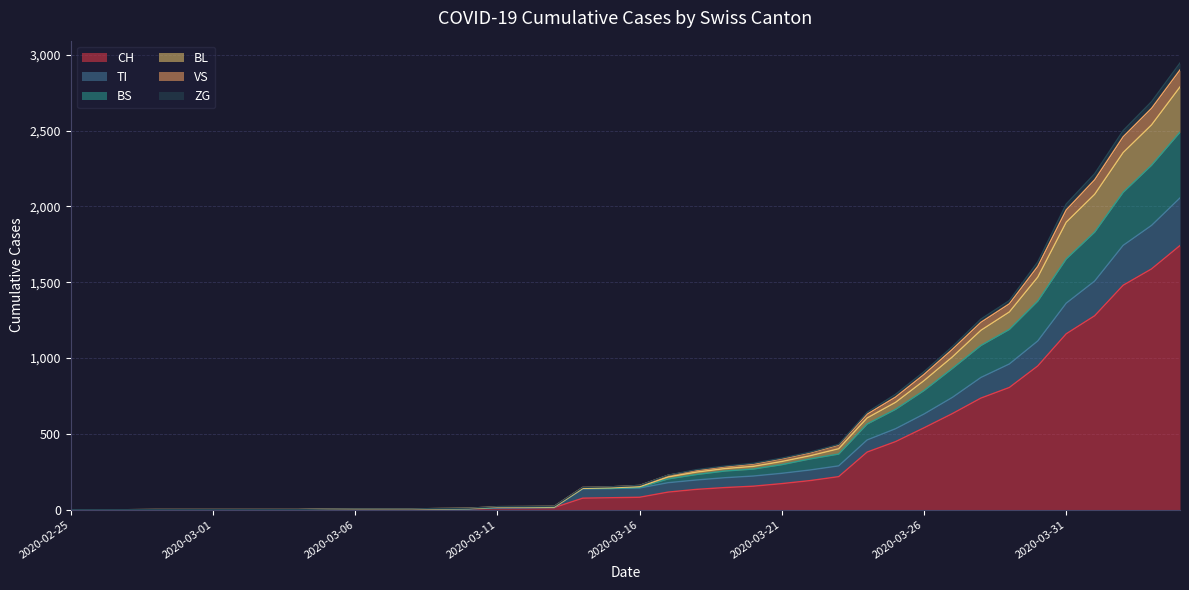

True or false: VS and BL cross at least once.

False